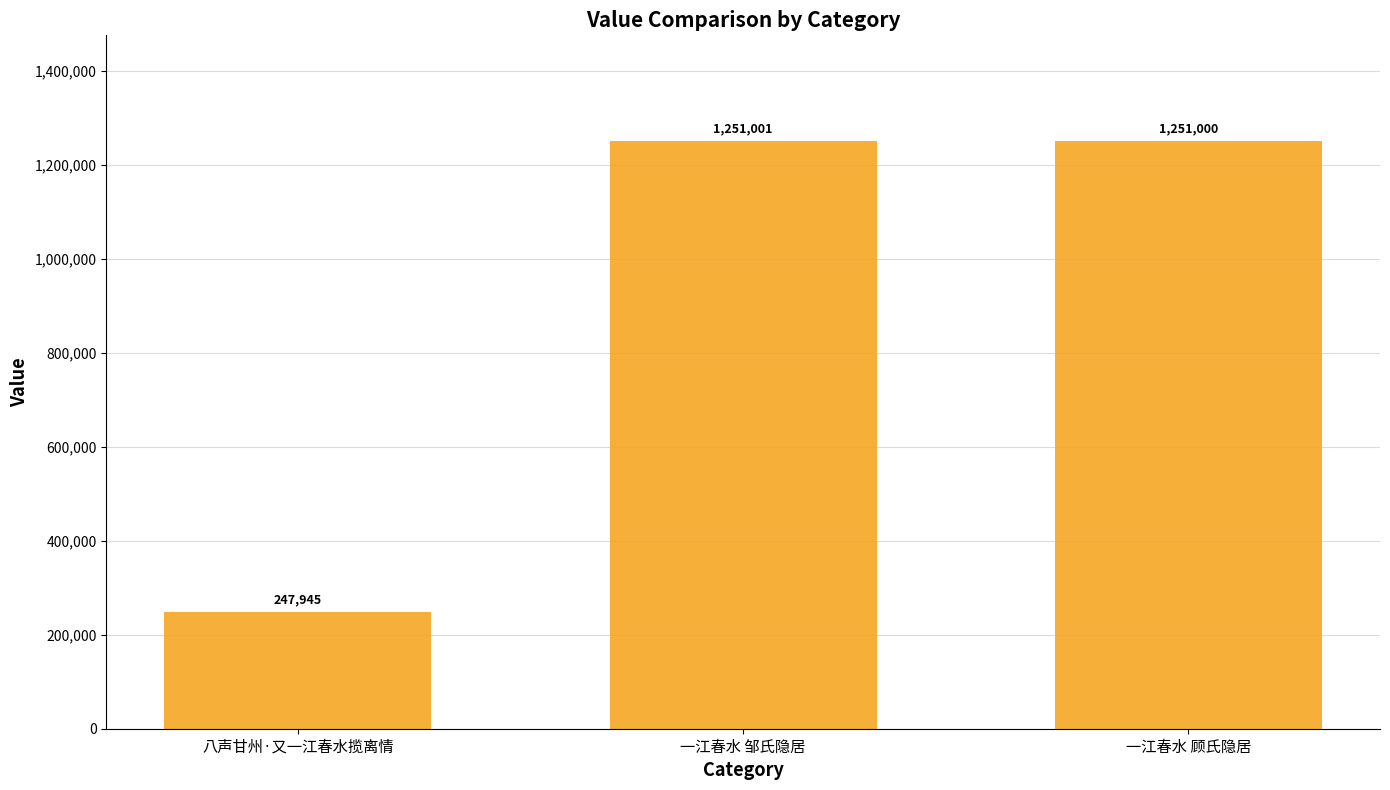

What is the ratio of the value at 八声甘州·又一江春水揽离情 to the value at 一江春水 邹氏隐居?

0.2